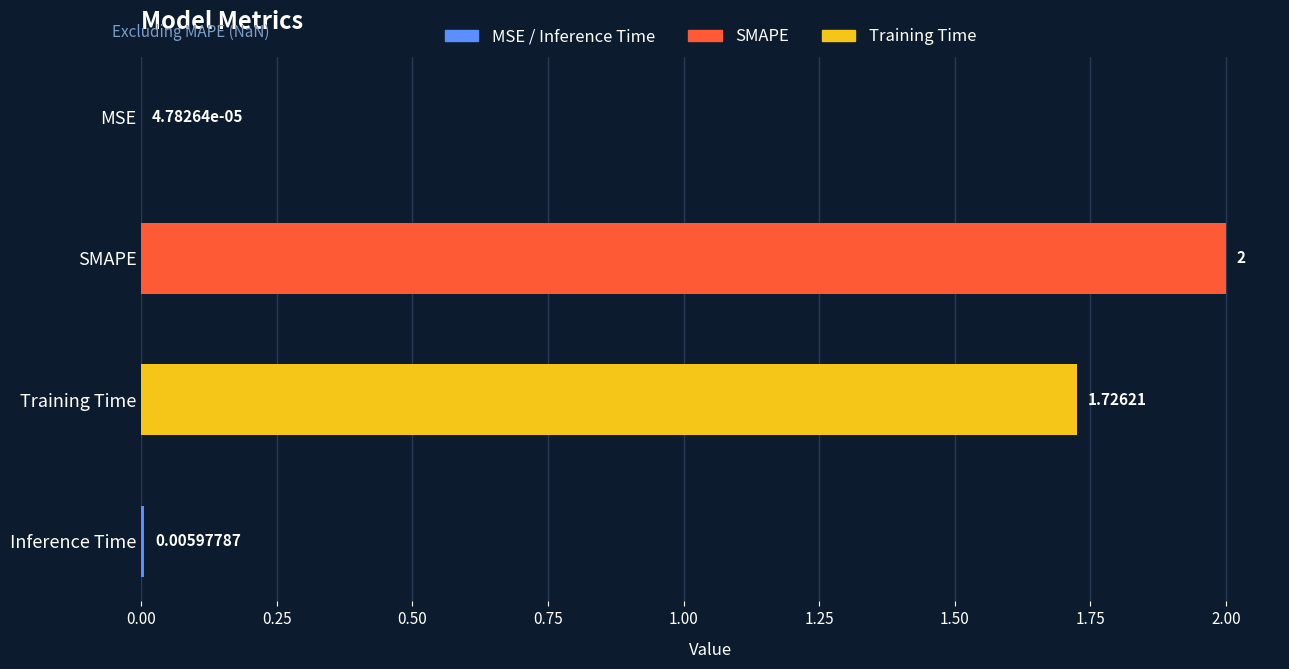

Where is the data nearest to the value 1?

Training Time